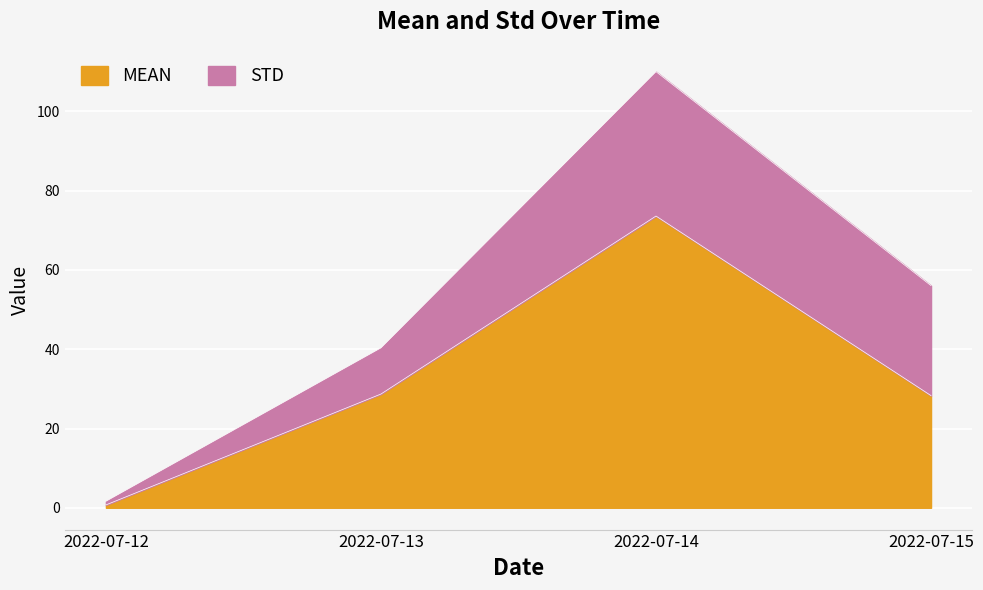

What is the change in value from 2022-07-14 to 2022-07-15?

-45.3